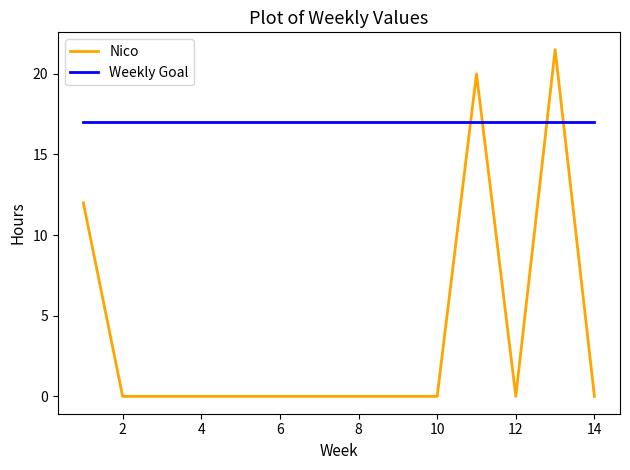

How many times do Weekly Goal and Nico cross each other?

4